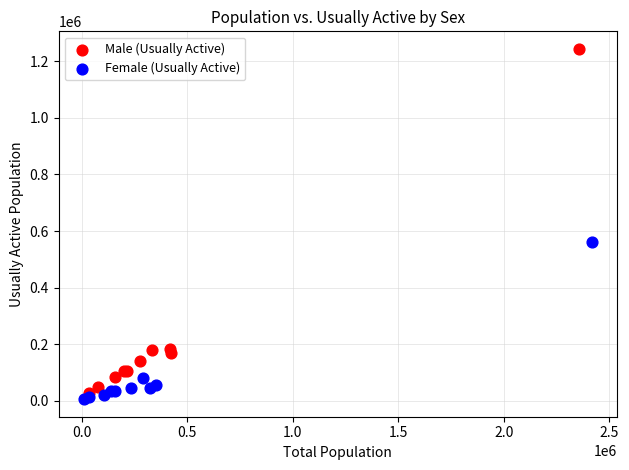

Which series contains the lowest Y value?

Female (Usually Active)